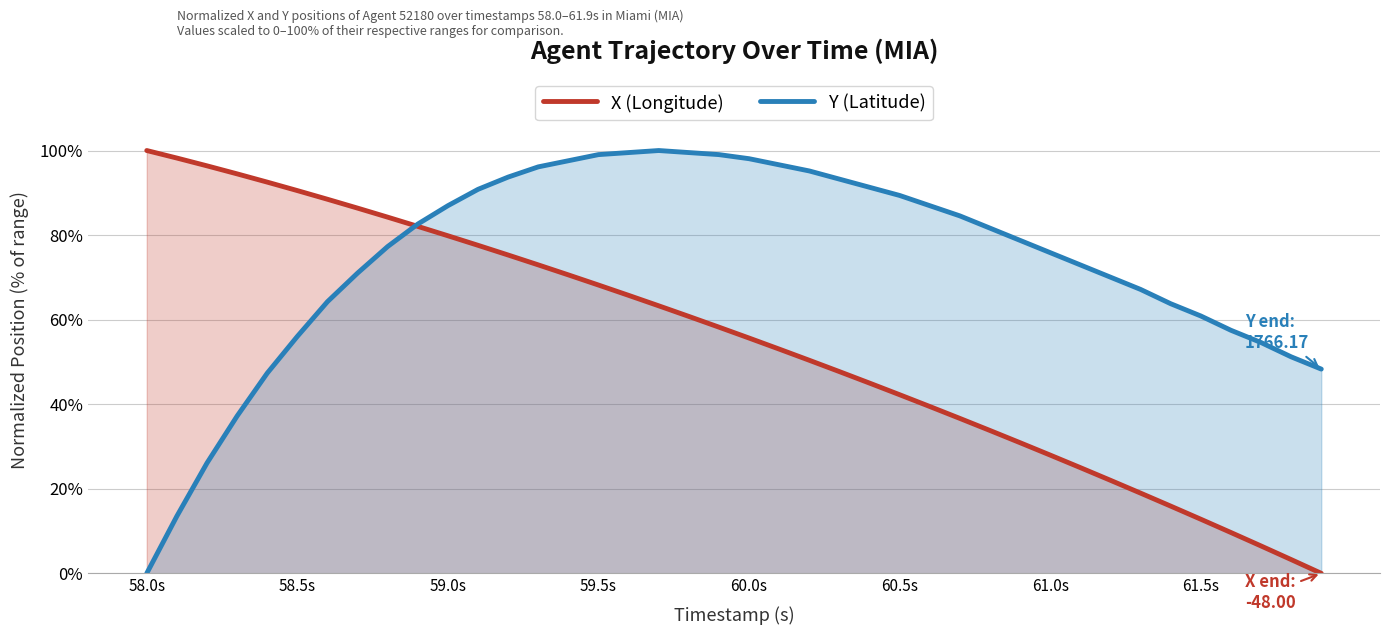

What is the total value across all series at 59.0s?

166.8